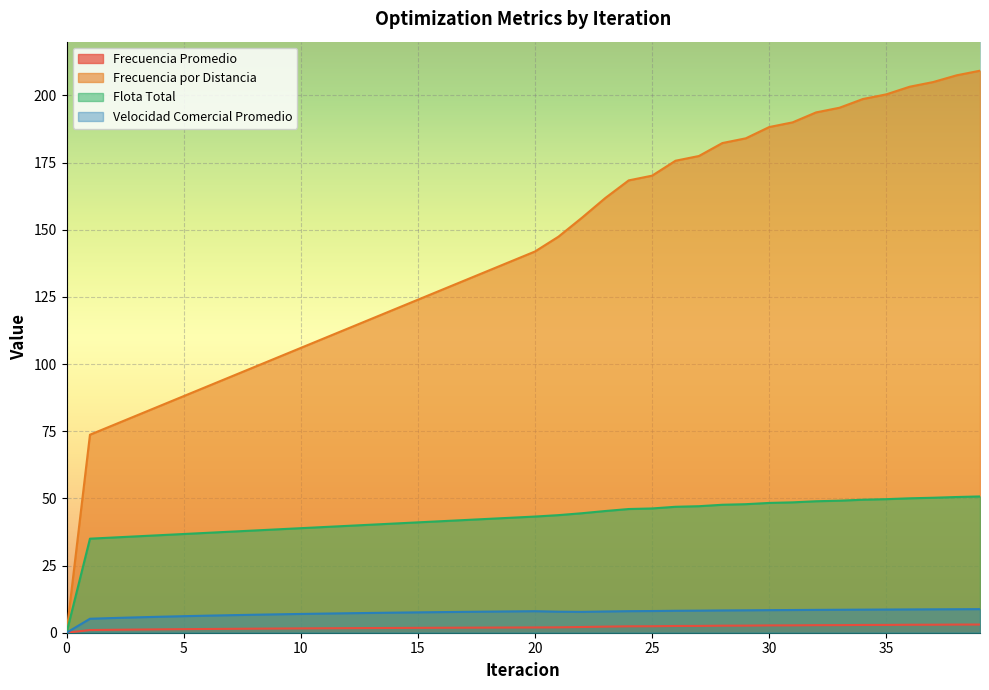

The value of Frecuencia Promedio at 11 is 0.8. True or false?

False